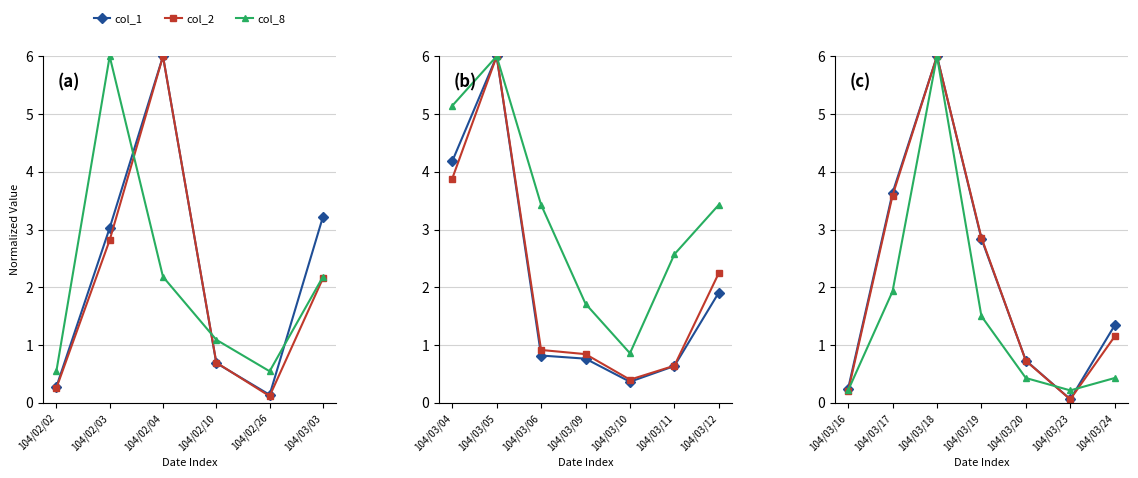

At which category is the sum across all series the highest?

104/03/18